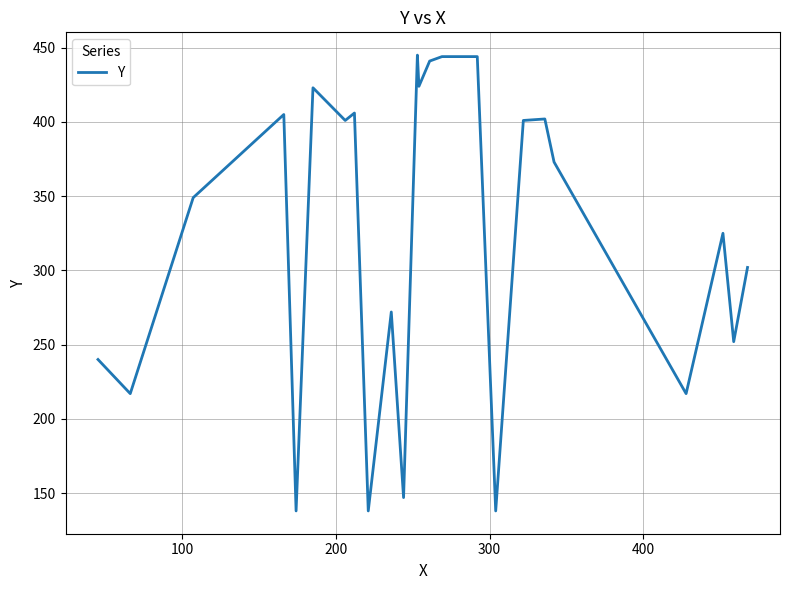

Does the chart have visible grid lines?

Yes